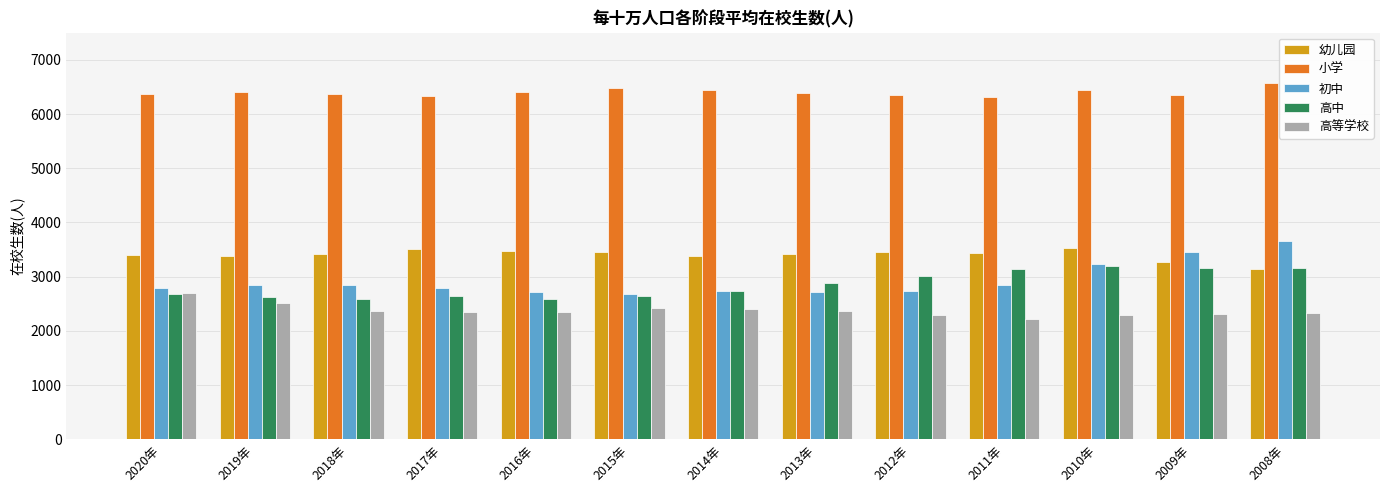

What is the value of the 幼儿园 bar at the 1st from the left?

3394